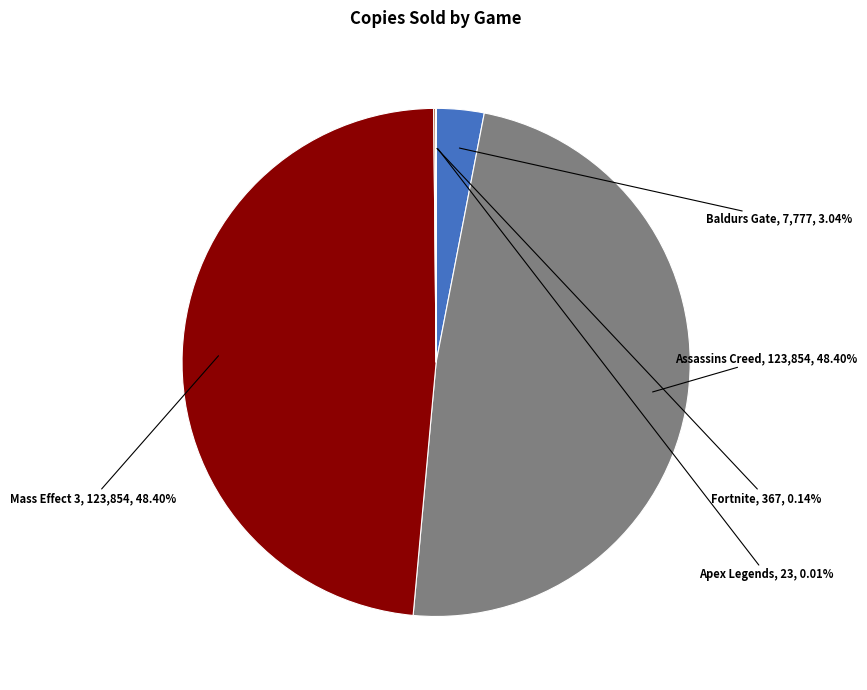

Combined, do Assassins Creed and Mass Effect 3 account for over 50%?

Yes